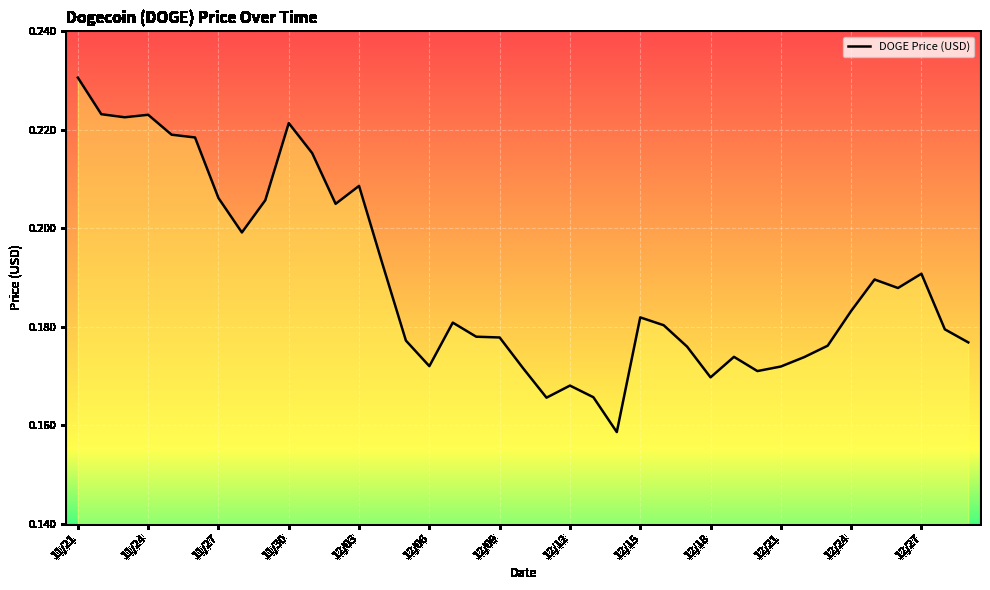

How many points are higher than both their immediate neighbors (excluding endpoints)?

9